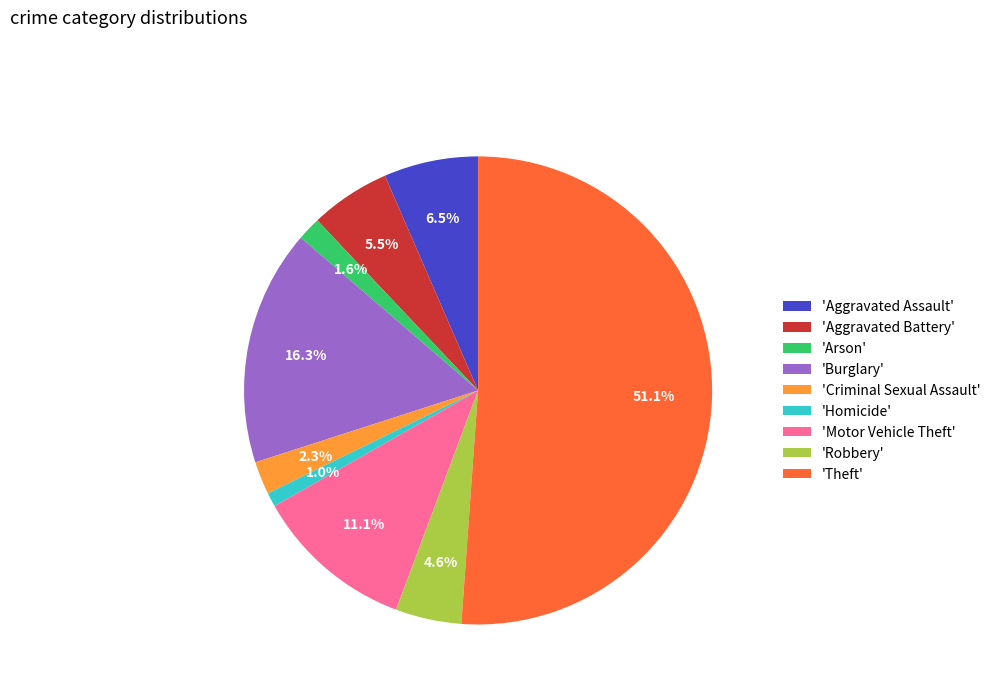

What portion of the pie excludes 'Arson'?

98.4%